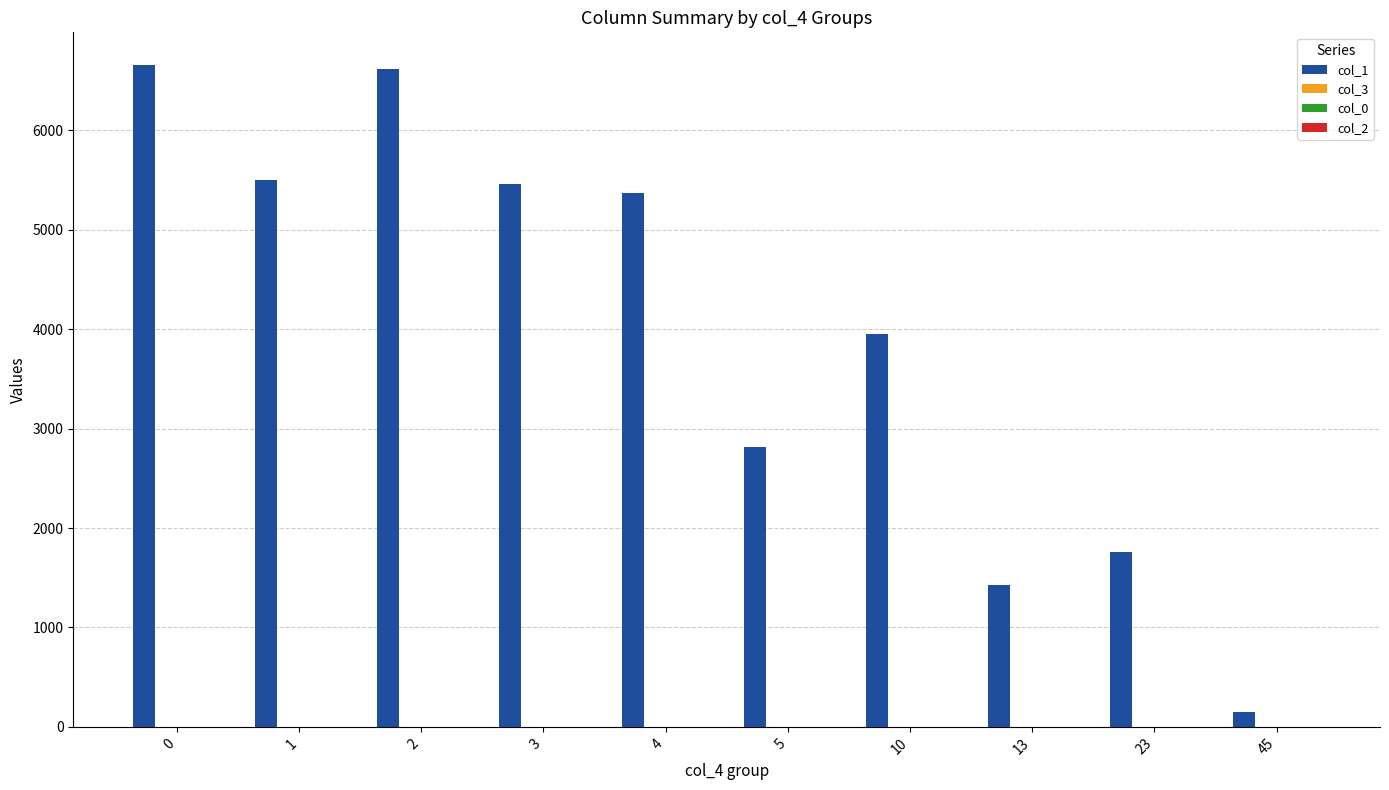

Between 2 and 13, which series saw the biggest shift?

col_1